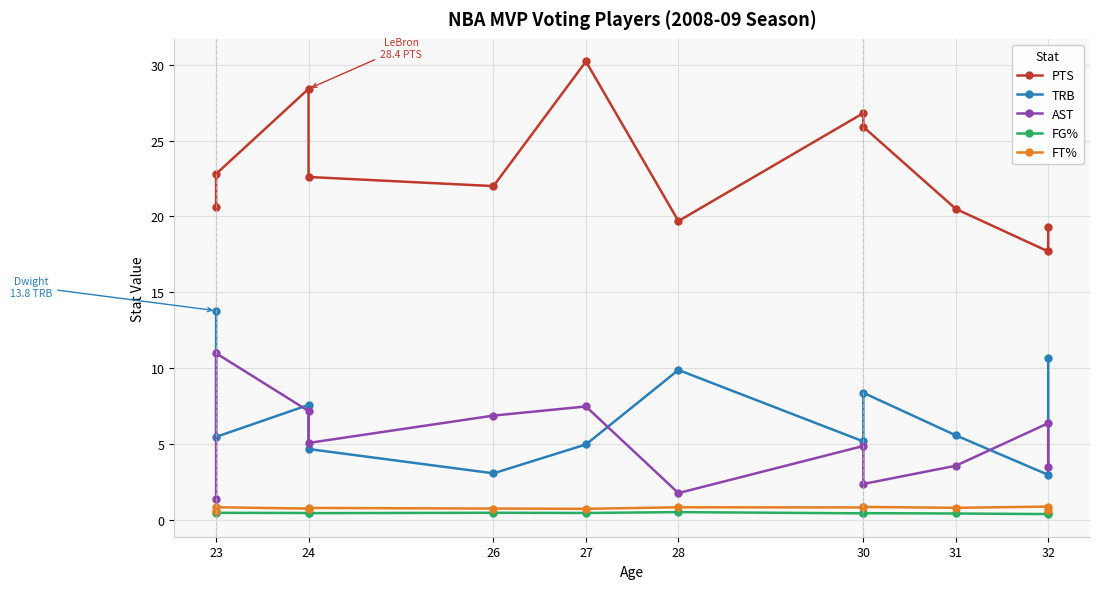

What is the difference between the second highest and second lowest values in the AST series?

5.7